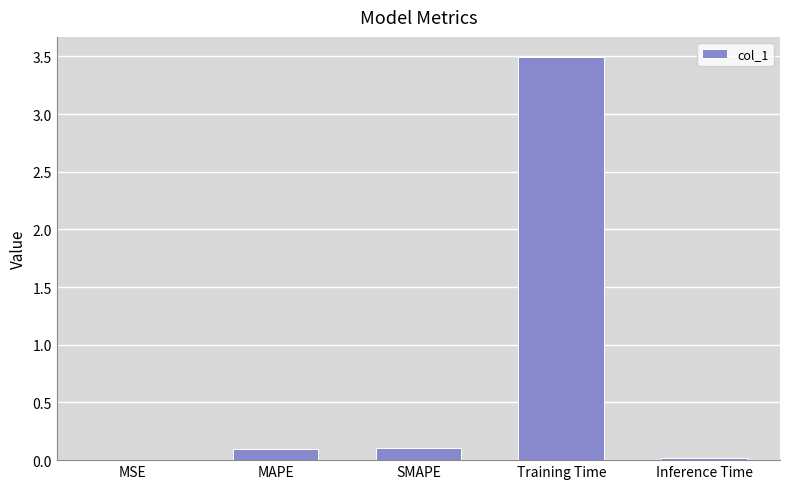

What is the sum of the values at Training Time and MAPE?

3.6